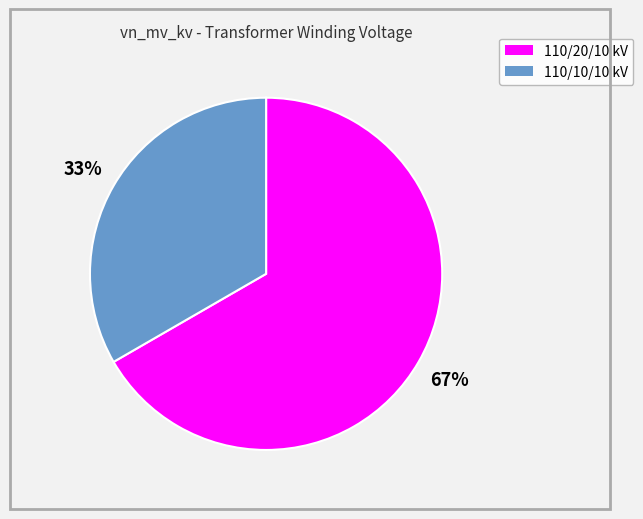

Count the number of slices in the pie.

2